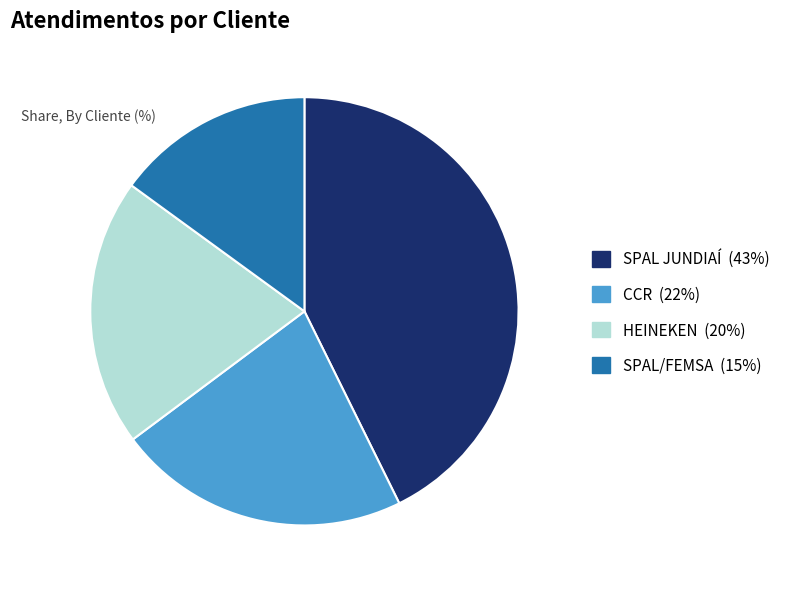

How many segments does this pie chart have?

4